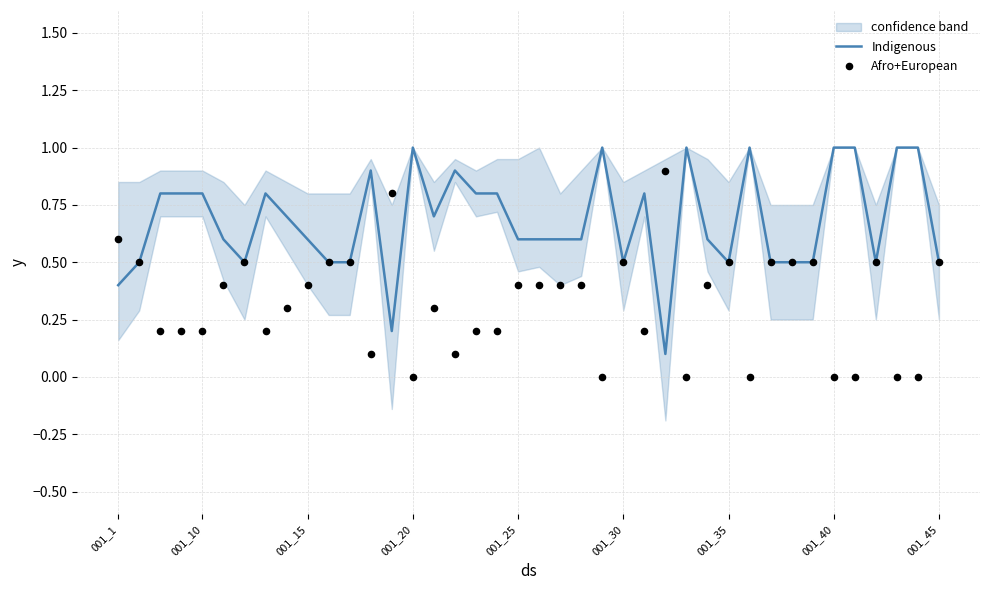

Which series reaches the minimum Y coordinate?

Afro+European